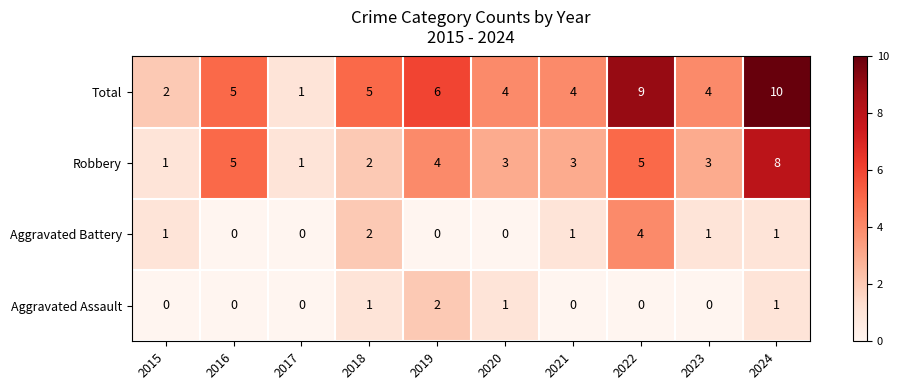

What is the difference between the Total values at 2023 and 2022?

5